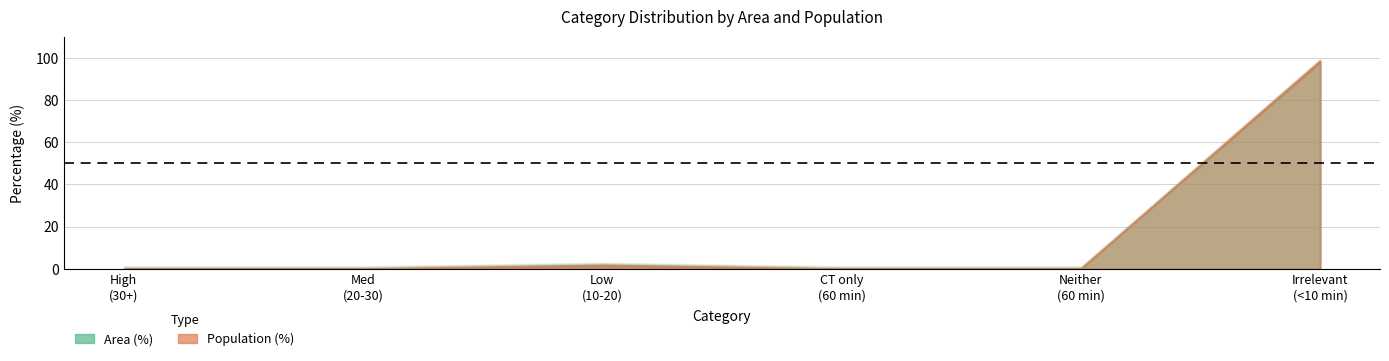

What is the spread (max minus min) of values at Likely irrelevant (<10 min)?

0.3